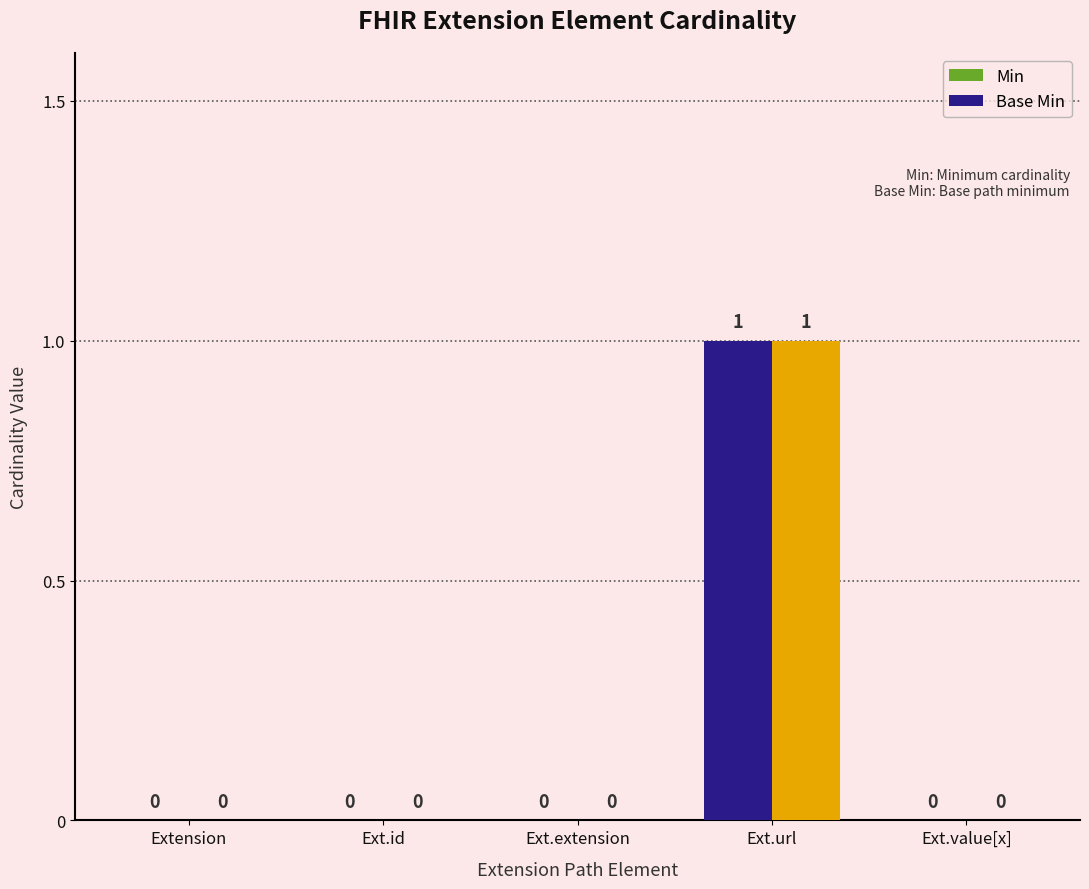

Count the number of data series in this chart.

2